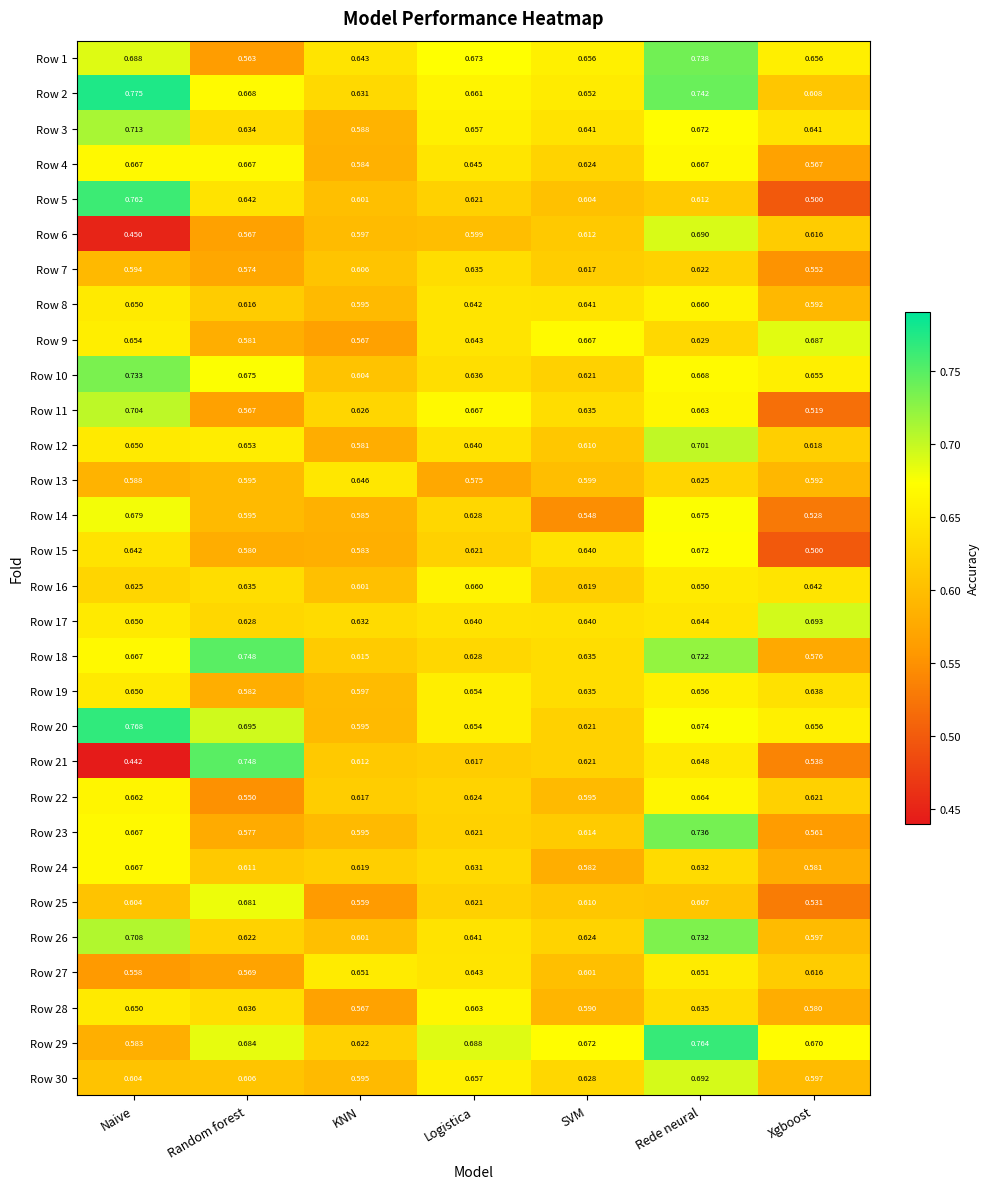

At which label does Row 8 reach its minimum?

Xgboost